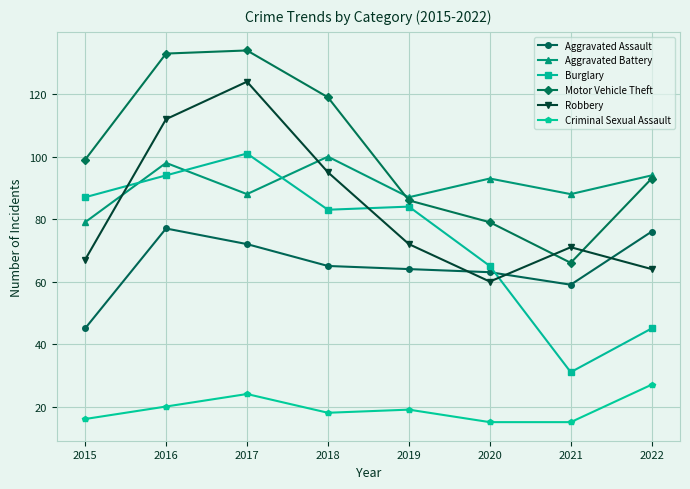

True or false: Aggravated Assault has more than 0 points higher than both neighbors.

True